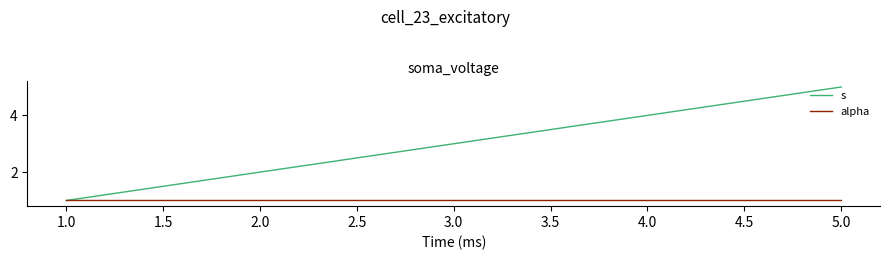

Between 2.0 and 5.0, which series saw the biggest shift?

s